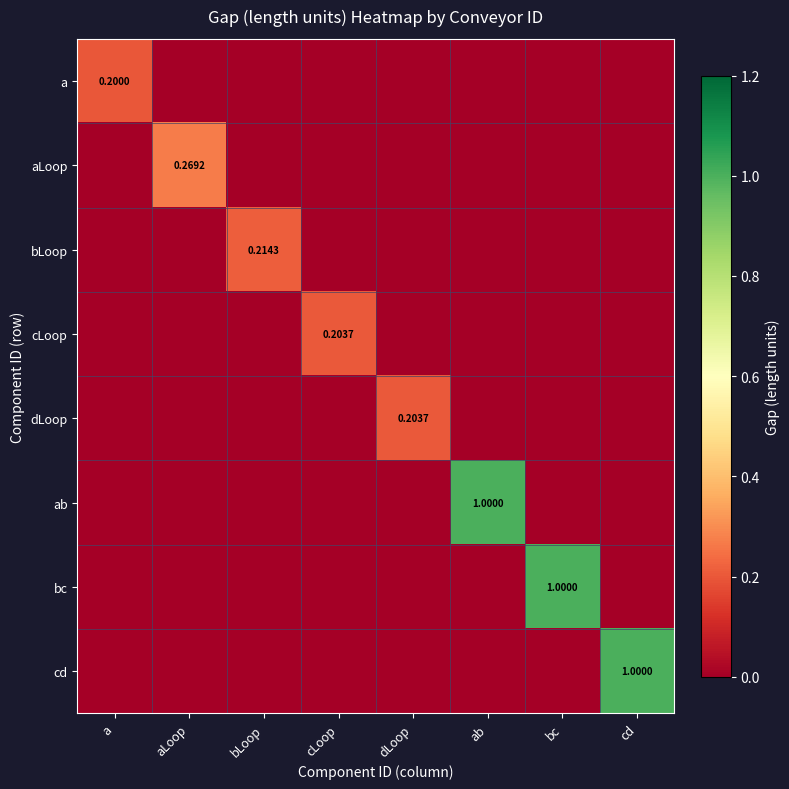

Which has a higher value, cd or a?

a